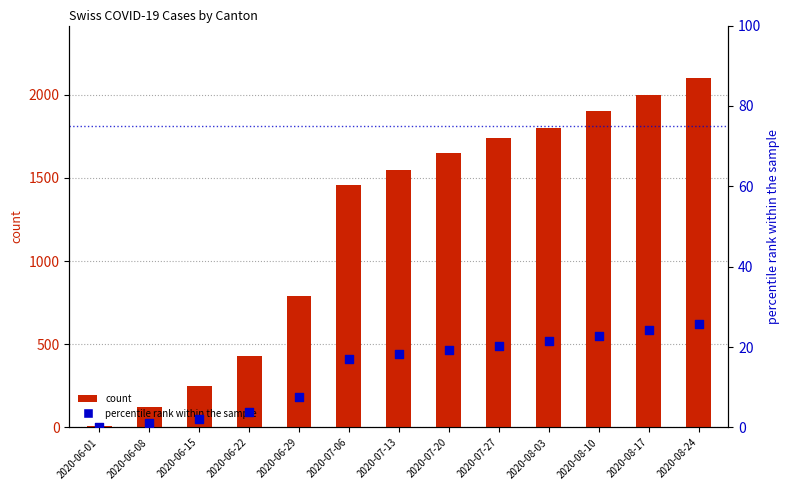

Which series contains the highest Y value?

count